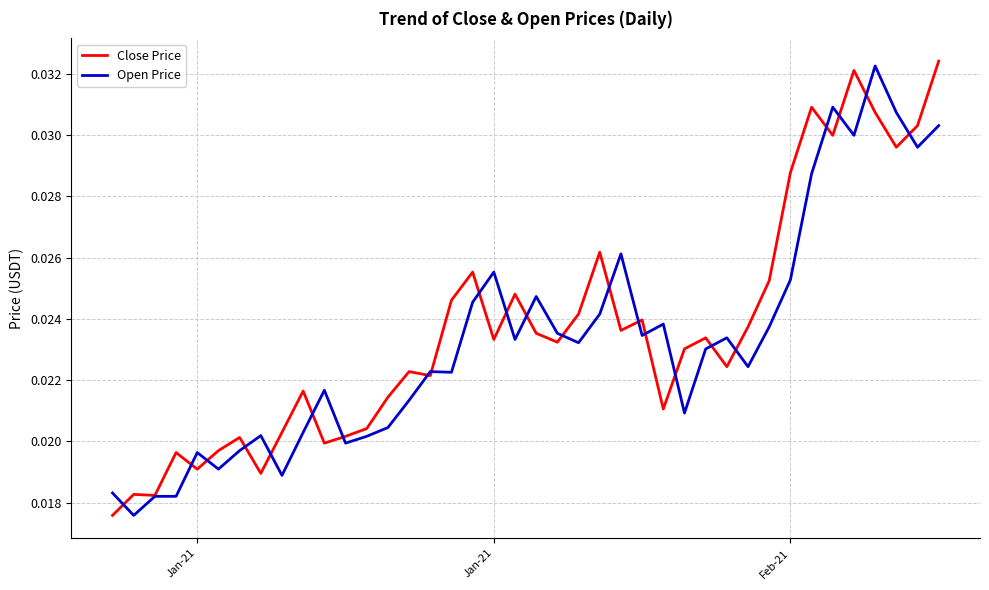

True or false: Close Price has more than 2 points higher than both neighbors.

True